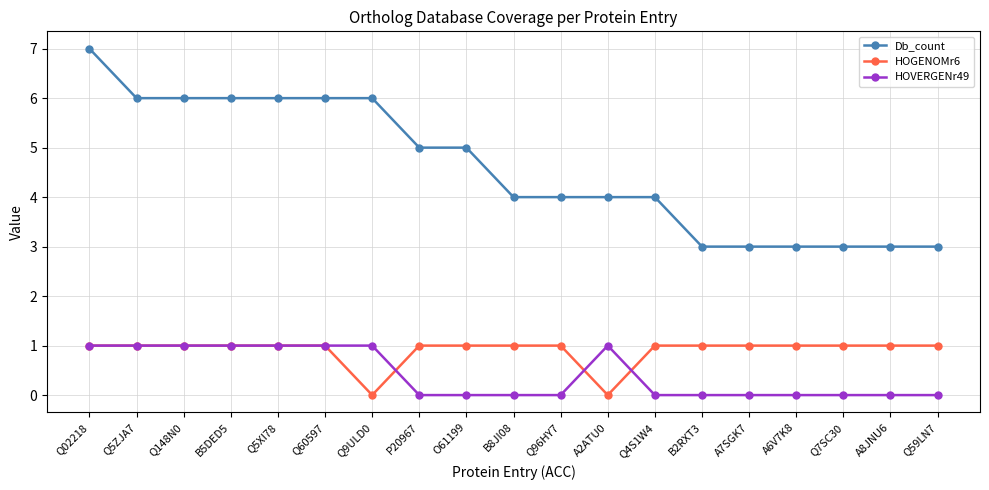

How many HOVERGENr49 values are between 0 and 1?

19